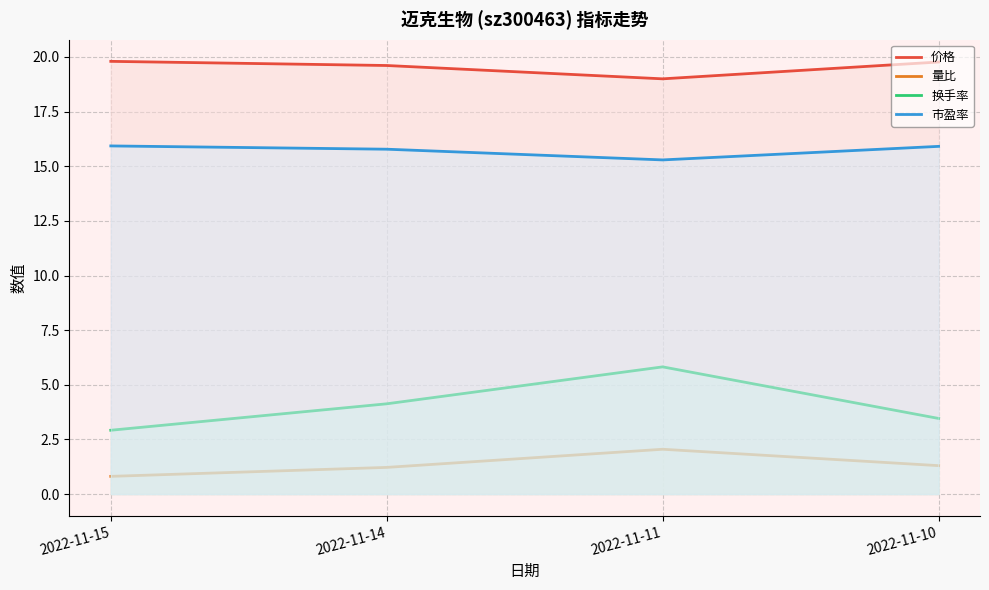

Does the chart display data point markers on the line(s)?

No